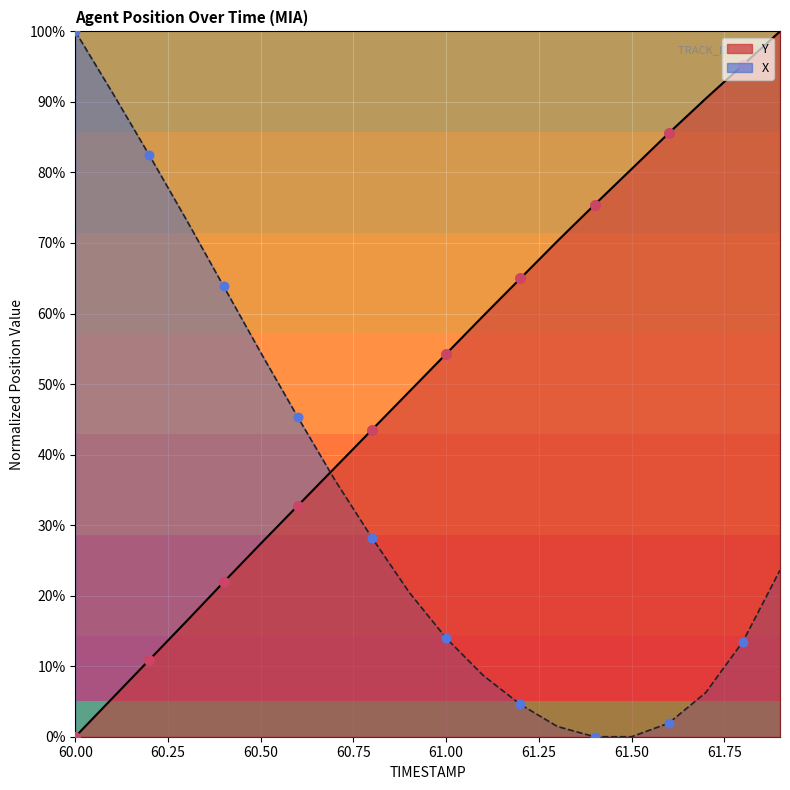

What is the total value across all series at 61.4?

0.8